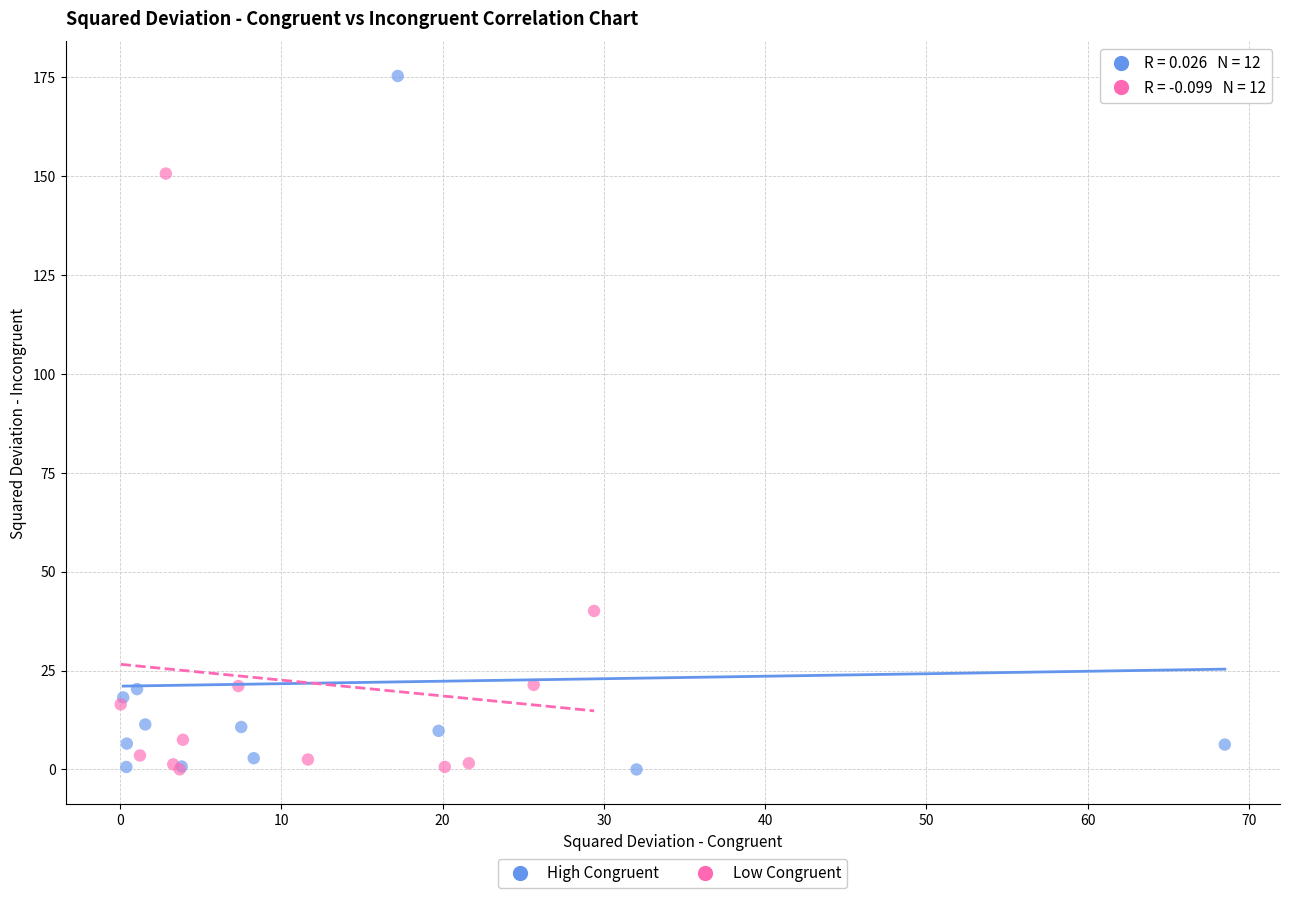

What are all the series names shown in the legend?

High Congruent, Low Congruent